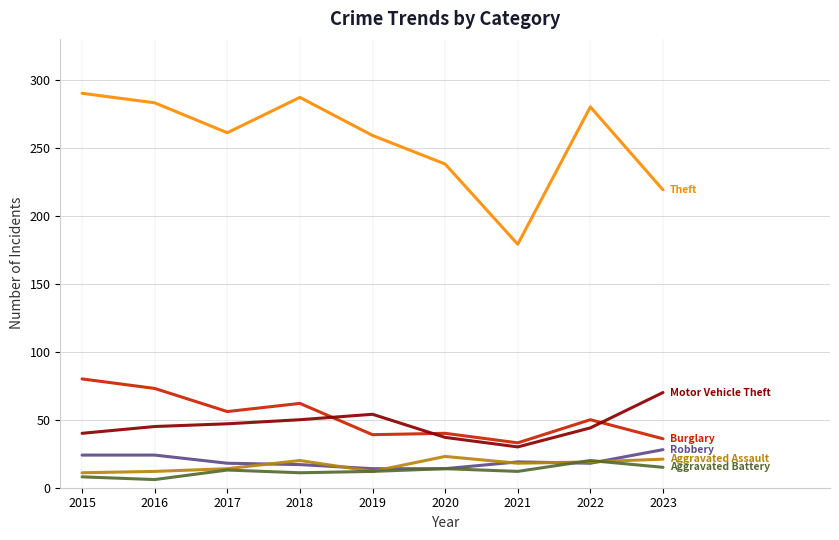

What is the spread (max minus min) of values at 2022?

262